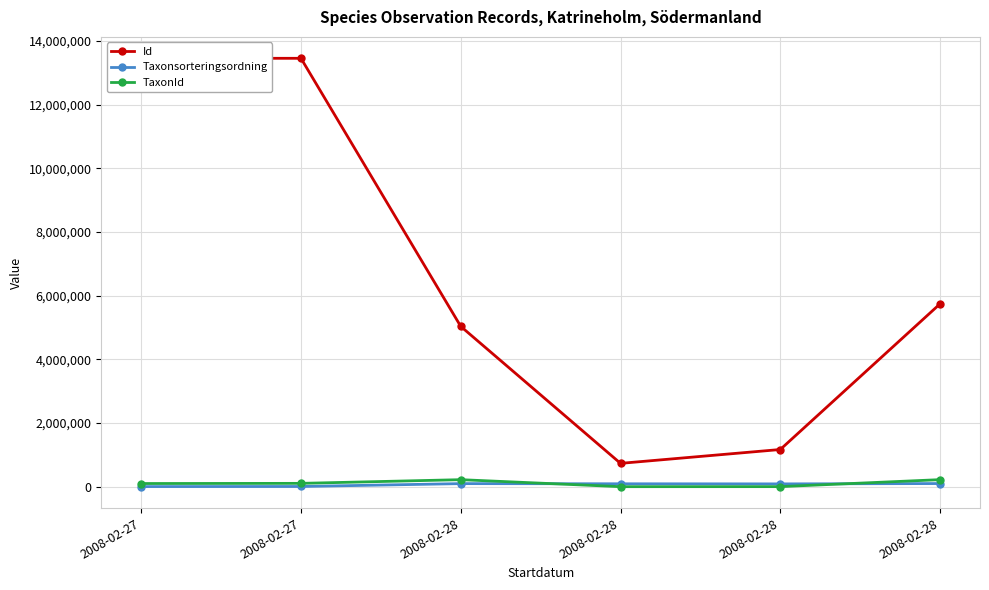

At which category is the sum across all series the highest?

2008-02-27